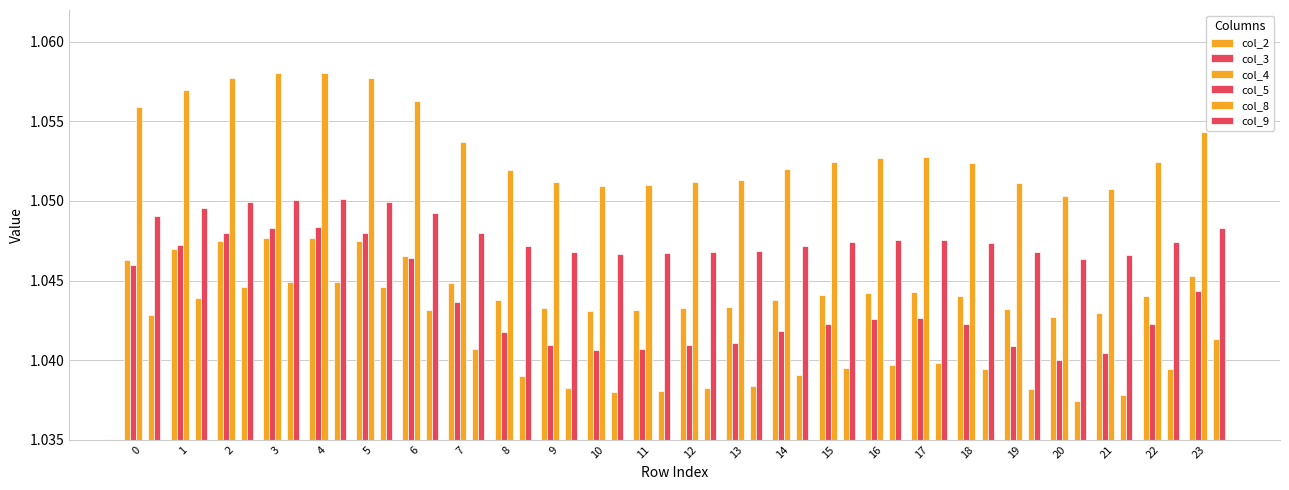

List the series in order of their peak value, highest first.

col_4, col_9, col_3, col_2, col_8, col_5